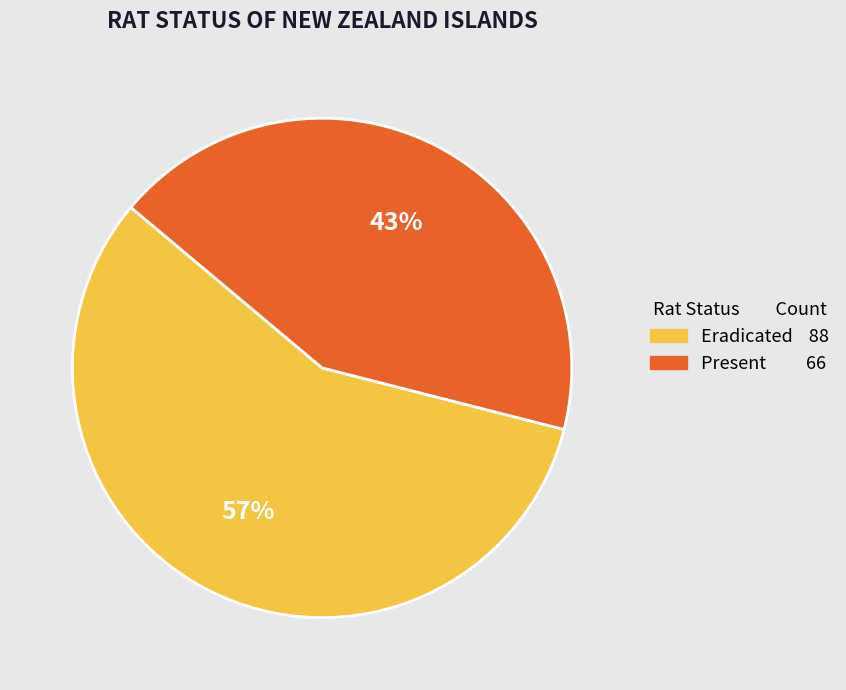

Which has a higher value, Eradicated or Present?

Eradicated